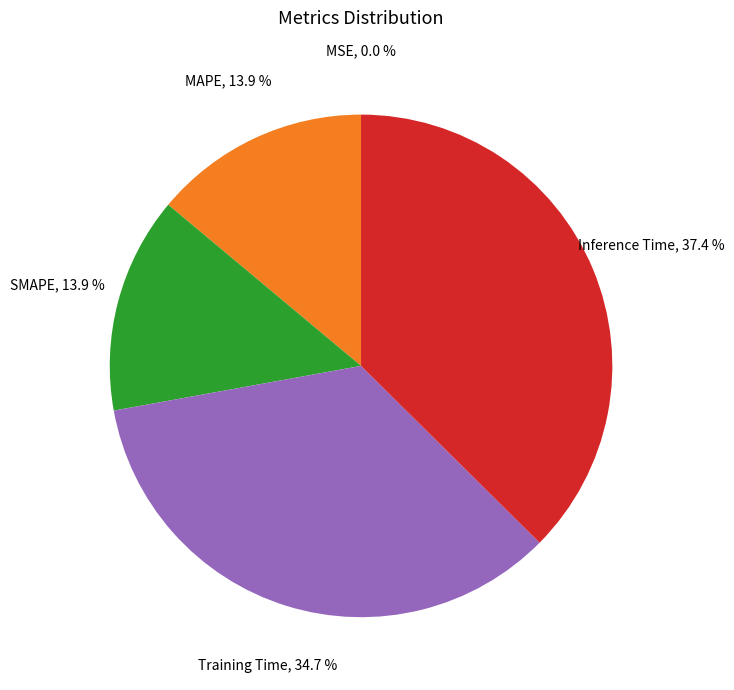

To the nearest percent, what is the difference between the largest and smallest slice percentages?

37%